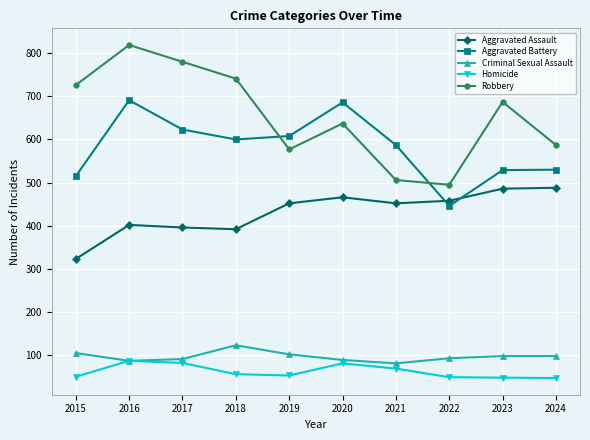

Rank the series by their maximum value, from highest to lowest.

Robbery, Aggravated Battery, Aggravated Assault, Criminal Sexual Assault, Homicide